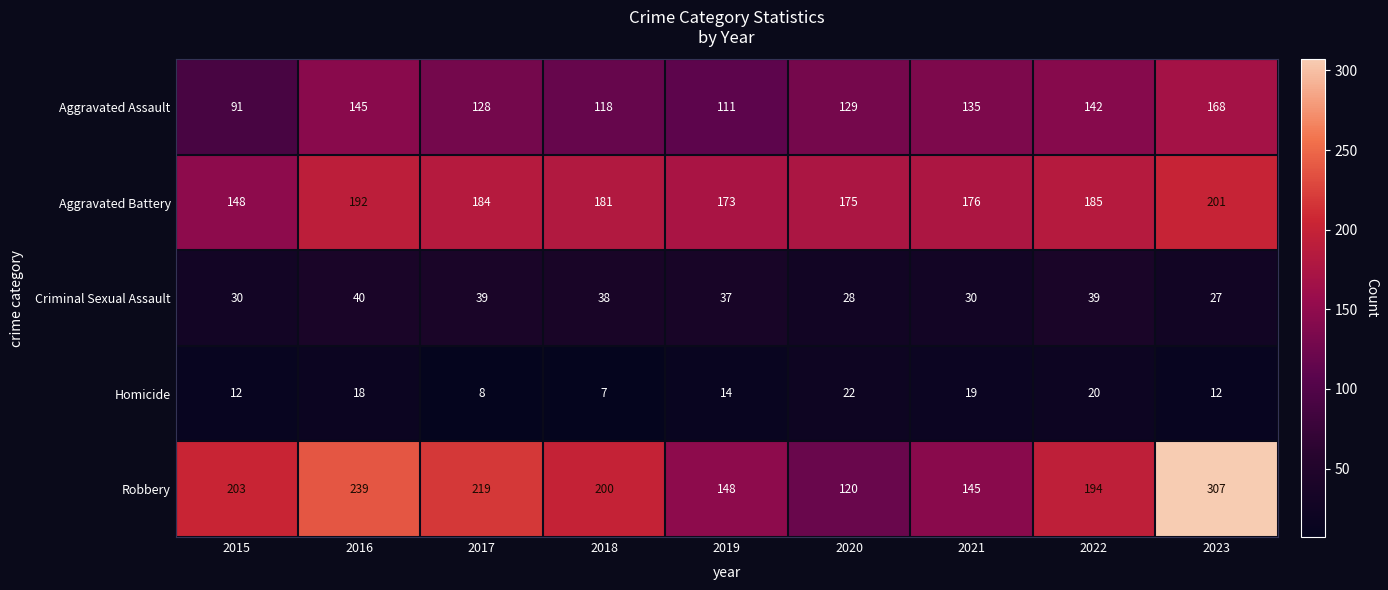

What is the sum of all Aggravated Battery values?

1615